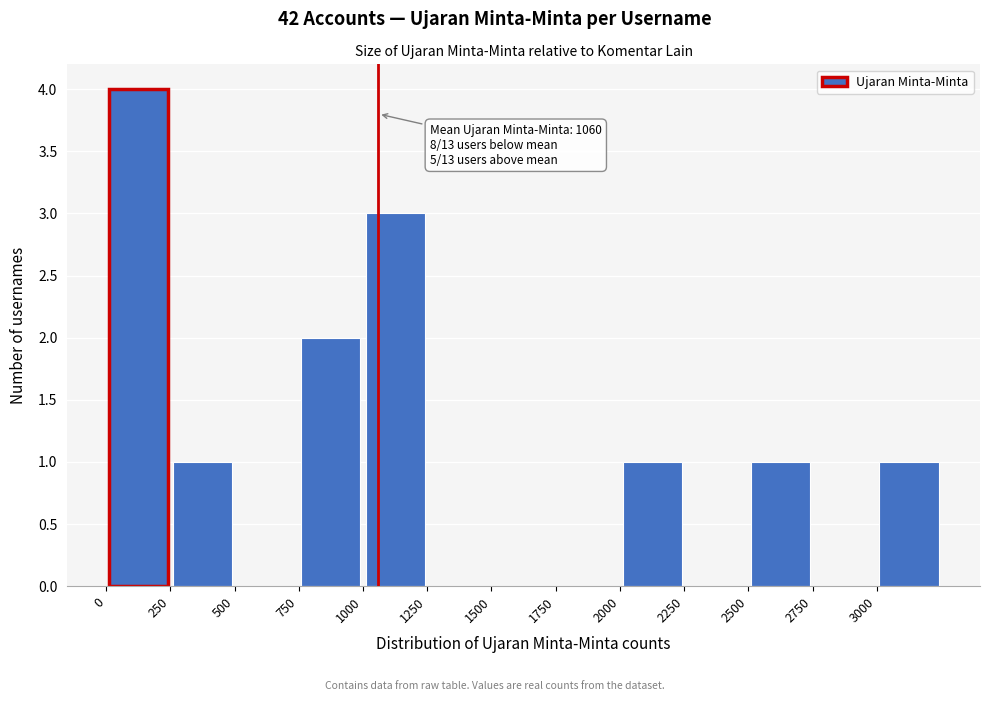

Over which range of the x-axis is the bar tallest?

0 to 250